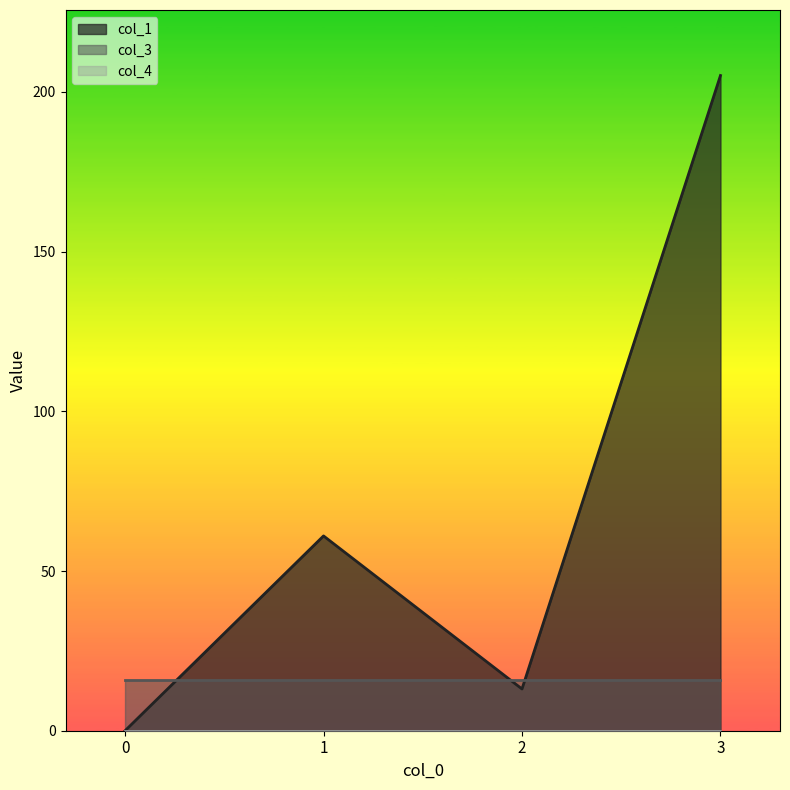

The col_3 series shows 16.0 at 2. True or false?

True